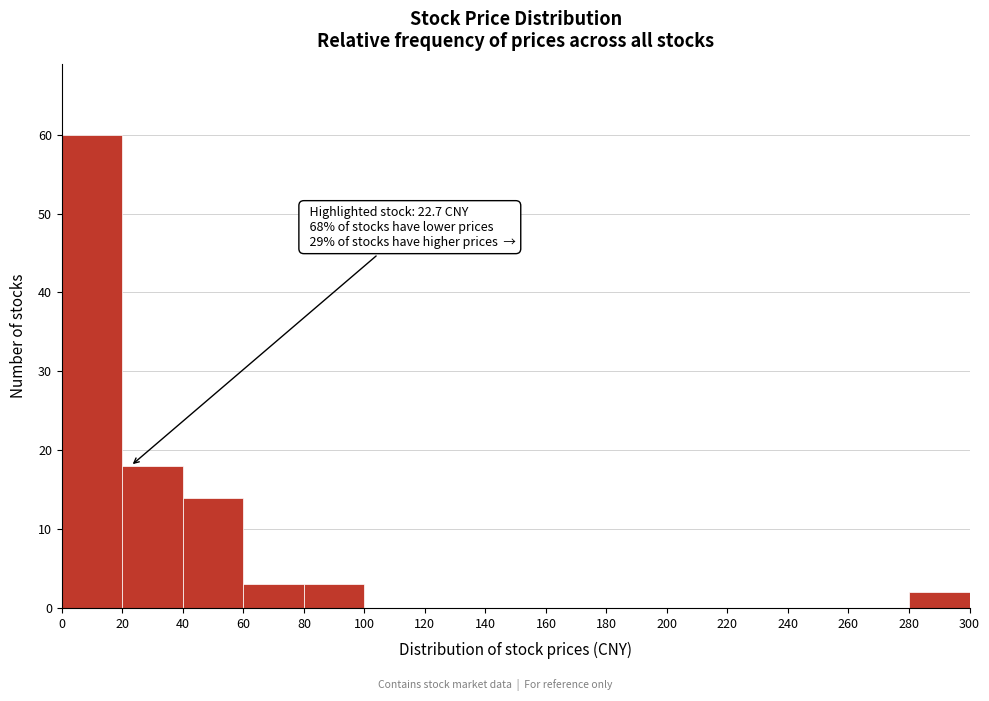

Which range on the x-axis has the tallest bar?

0 to 20